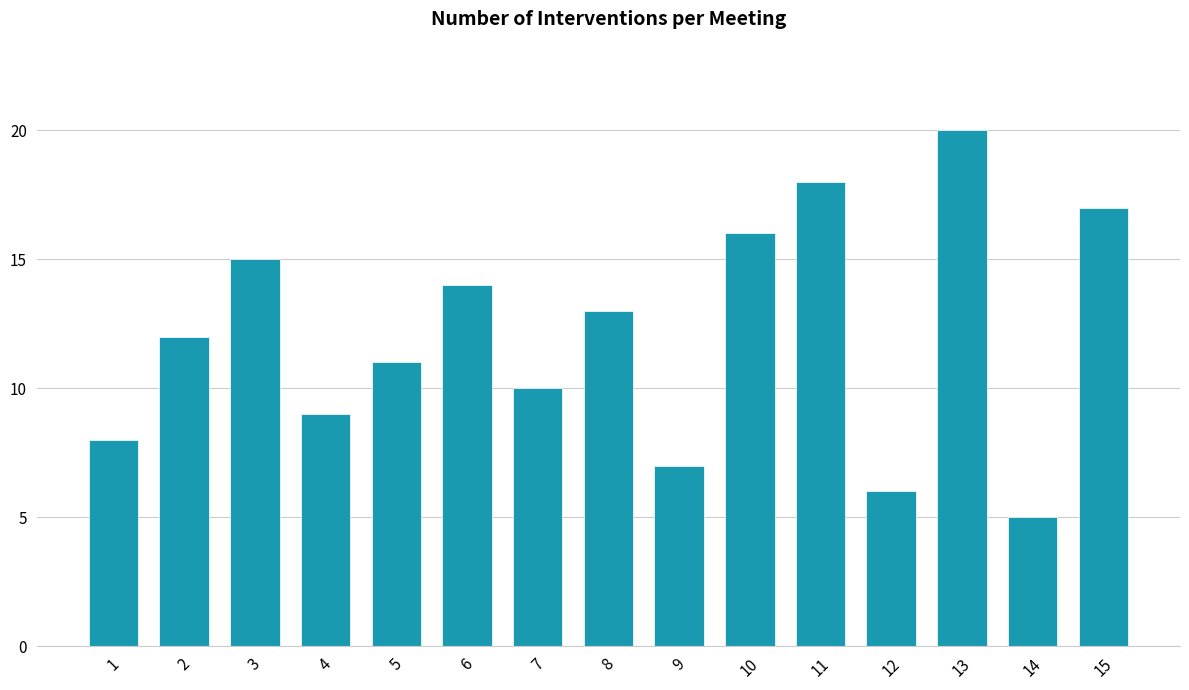

How many distinct data groups are displayed?

1